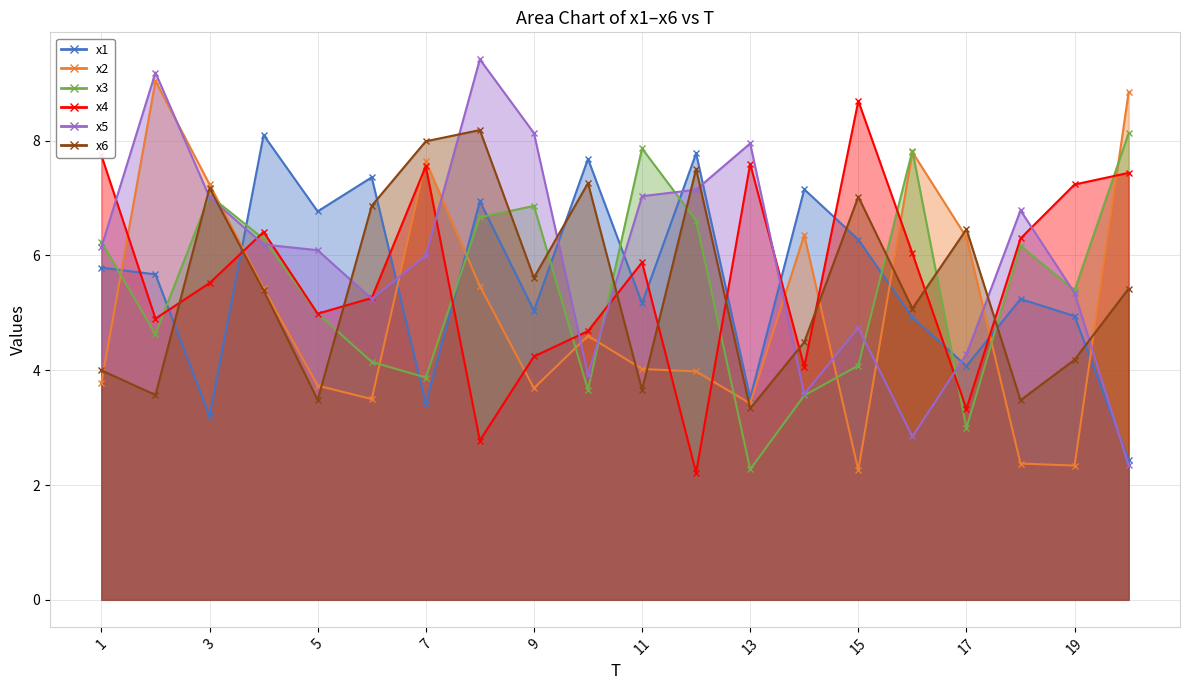

Is it true that x6 equals 3.5 at 18?

True